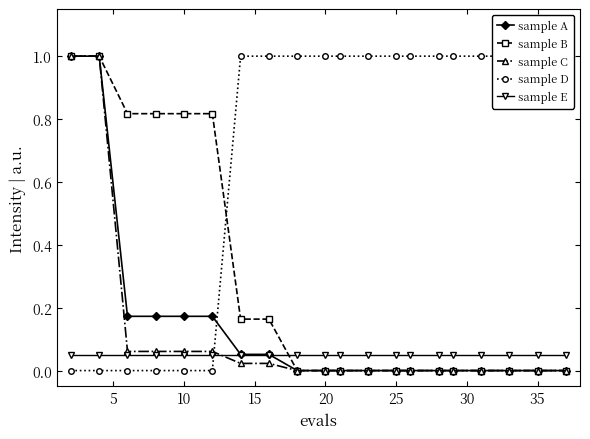

True or false: sample C and sample B intersect in this chart.

False